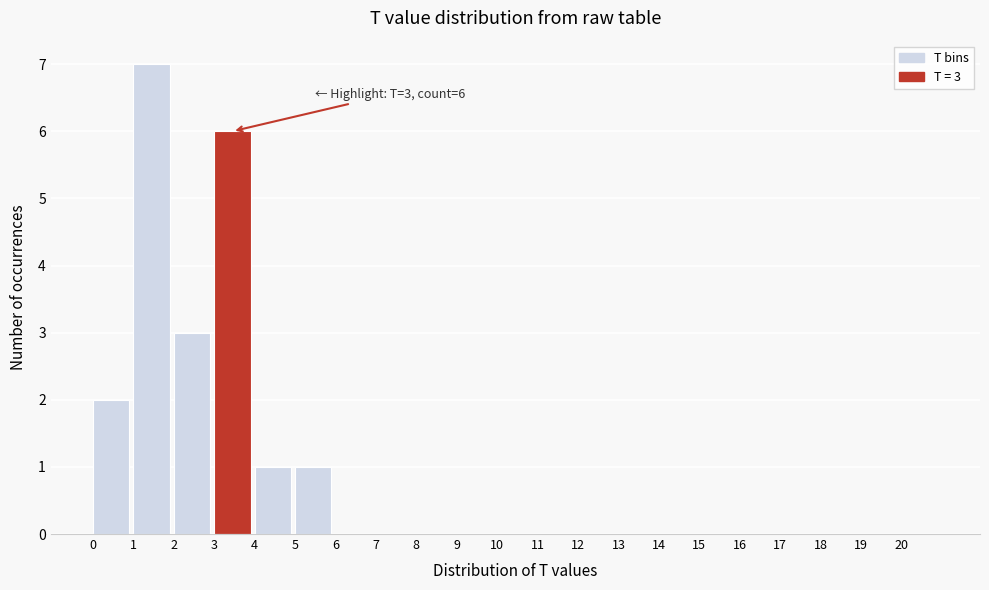

Which range on the x-axis has the tallest bar?

1 to 2